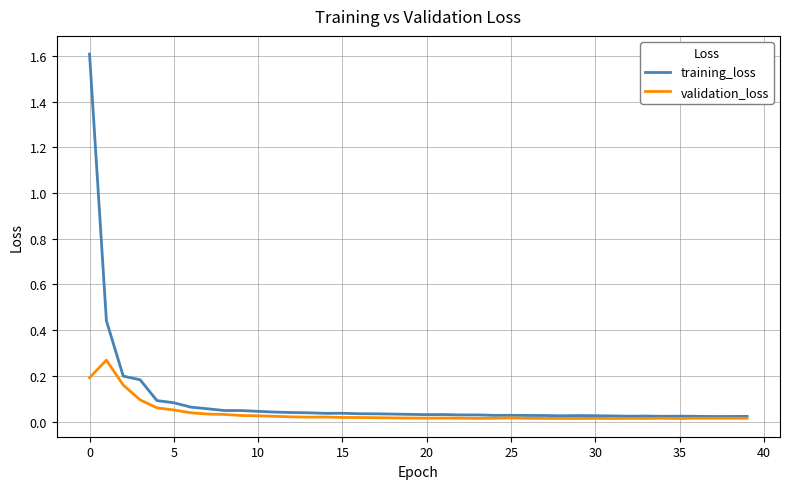

In validation_loss, how many points are higher than both neighbors (excluding endpoints)?

8